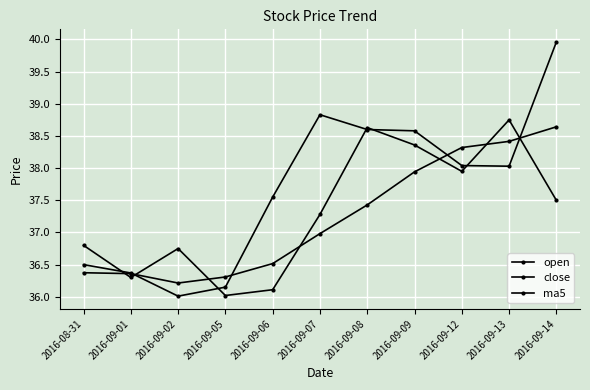

Does the chart have visible grid lines?

Yes